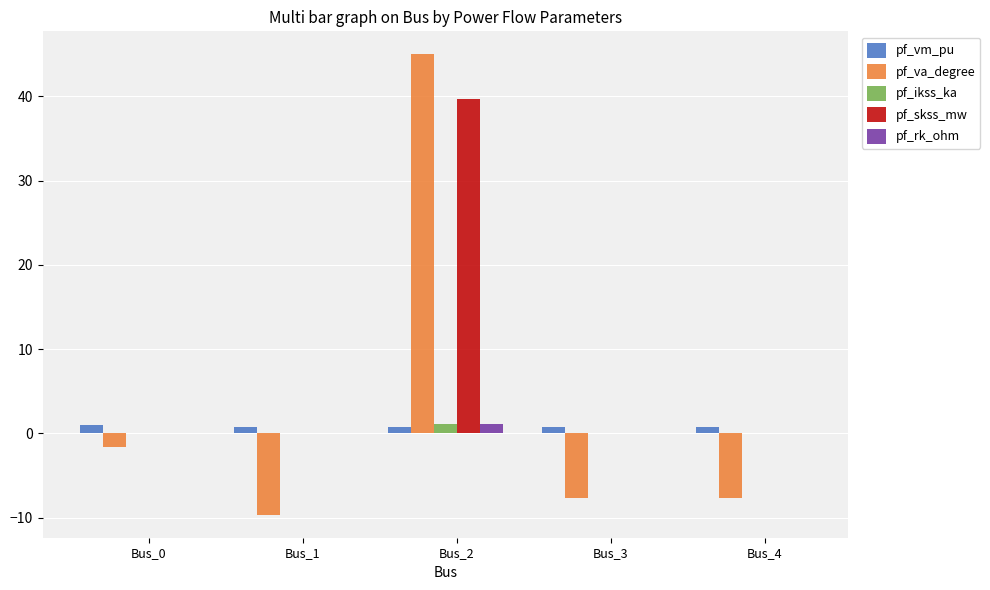

What is the sum of all pf_skss_mw values?

39.7